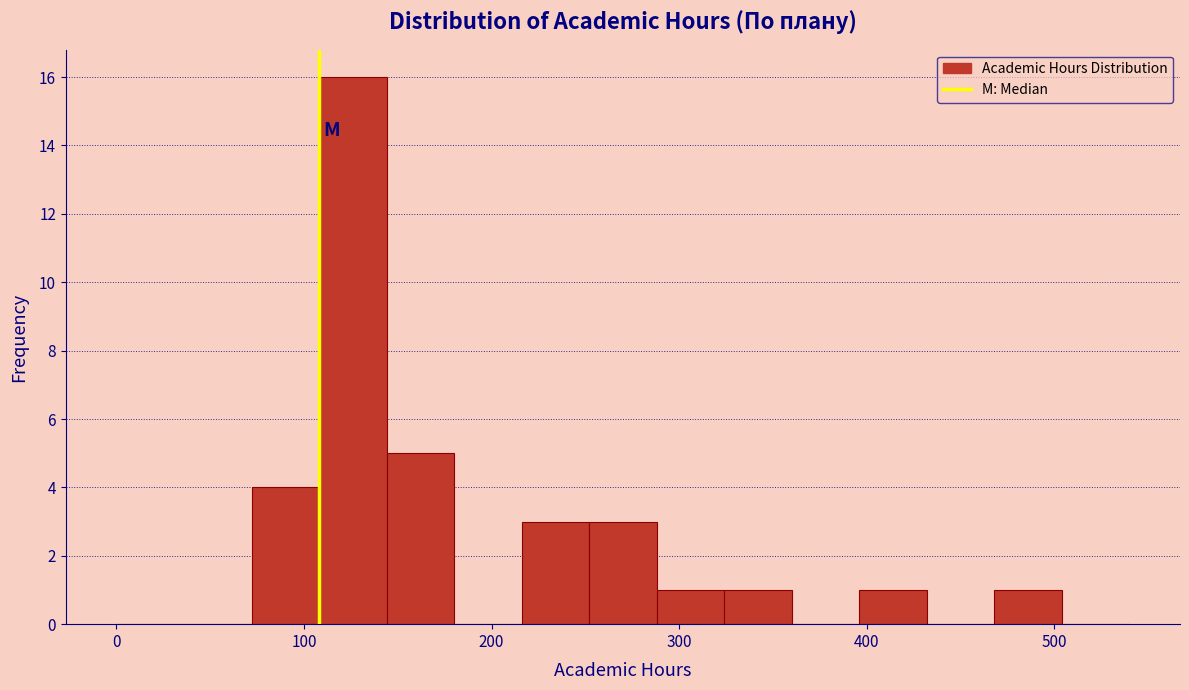

Around what value on the x-axis is the tallest bar? Give the approximate position of its centre, as read against the axis.

130